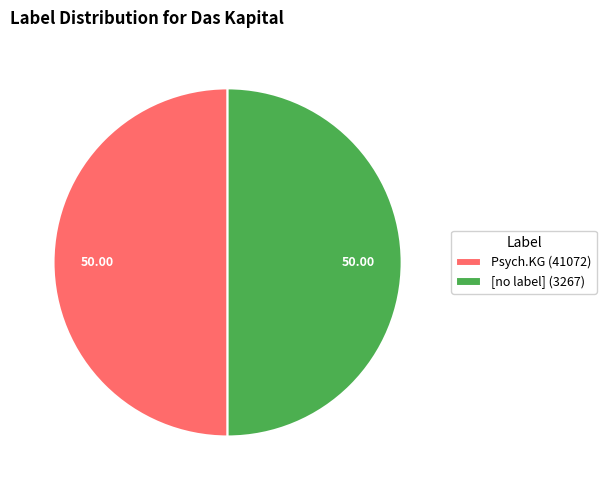

Combined, do [no label] (3267) and Psych.KG (41072) account for over 50%?

Yes